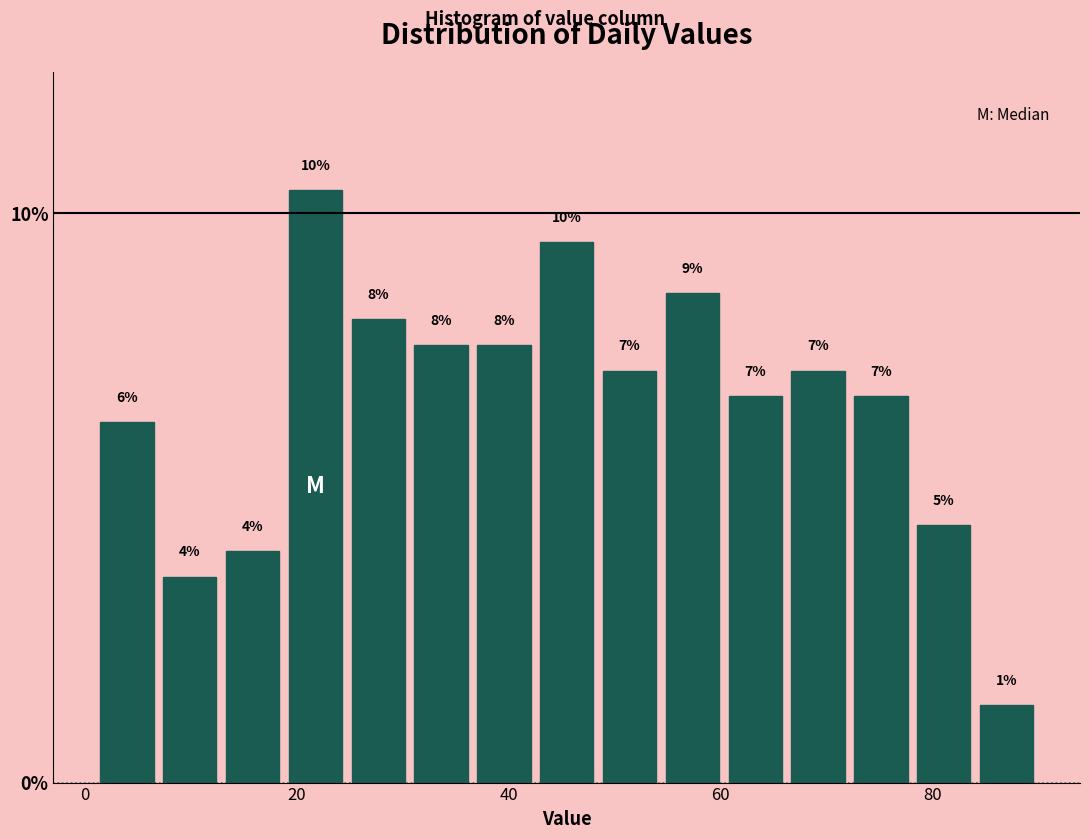

Around what value on the x-axis is the tallest bar? Give the approximate position of its centre, as read against the axis.

22